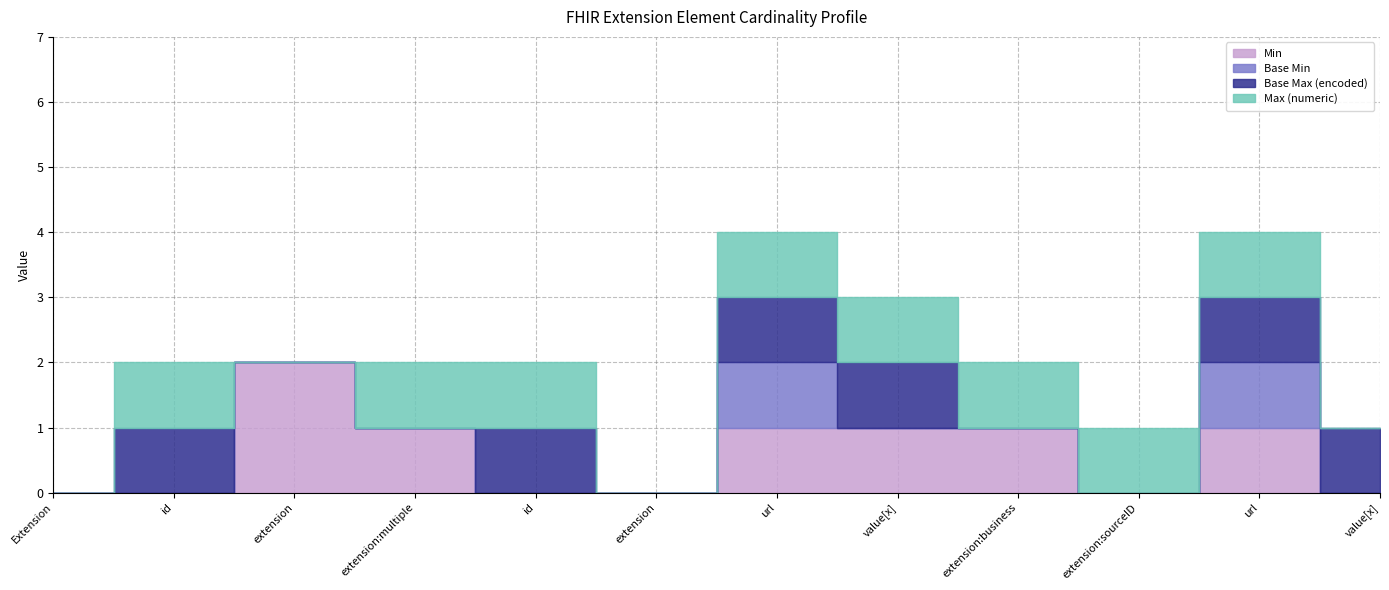

How many lines are shown in the chart?

4